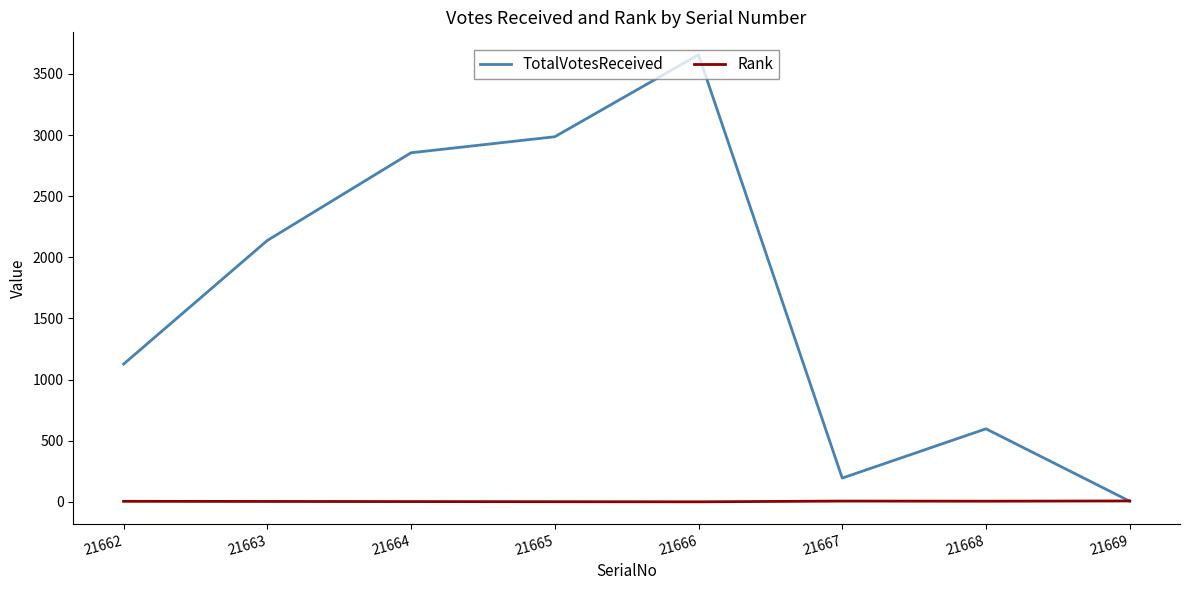

At which label is TotalVotesReceived closest to 1831?

21663